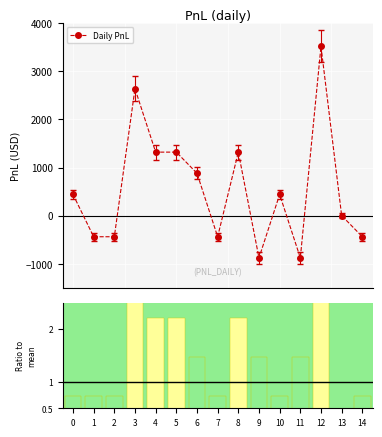

List the labels in order of value, largest first.

12, 3, 4, 5, 8, 6, 0, 10, 13, 1, 2, 7, 14, 9, 11